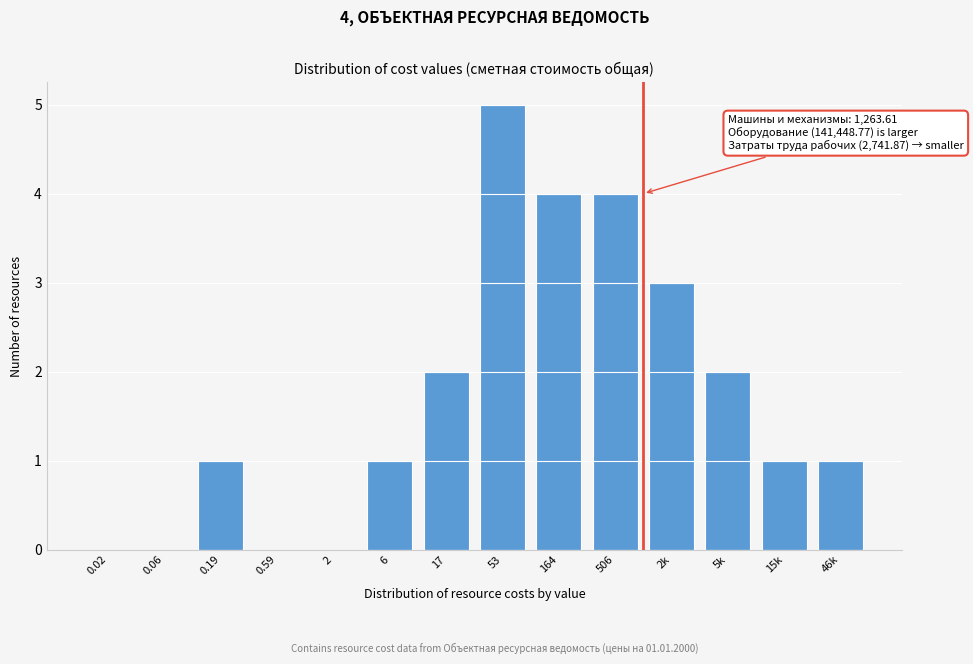

Reading left to right, transcribe all the data shown in this chart.

0.02=0	0.06=0	0.19=1	0.59=0	2=0	6=1	17=2	53=5	164=4	506=4	2k=3	5k=2	15k=1	46k=1